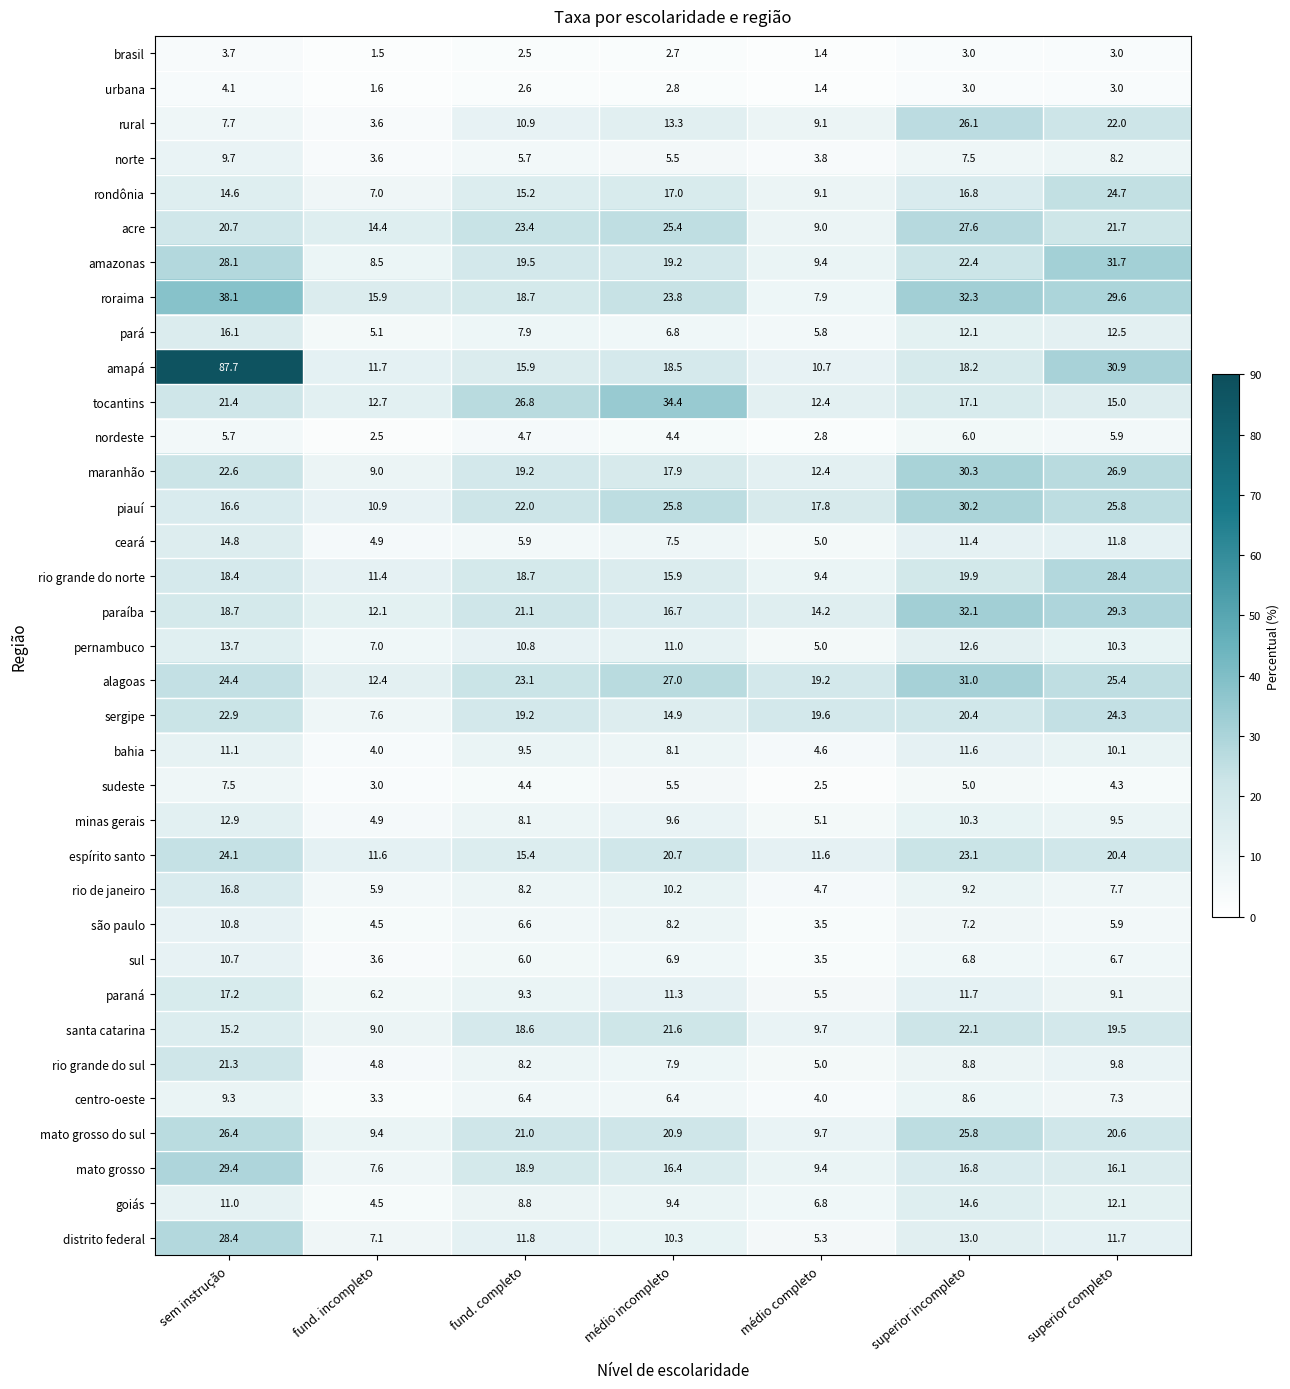

Which category has the highest value in the acre series?

superior incompleto